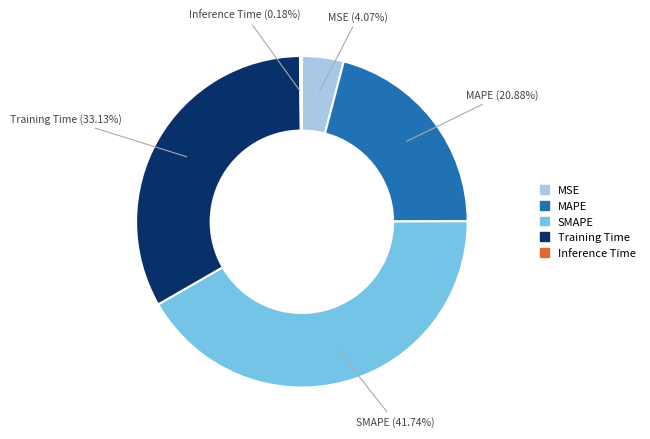

Which slice is the largest?

SMAPE